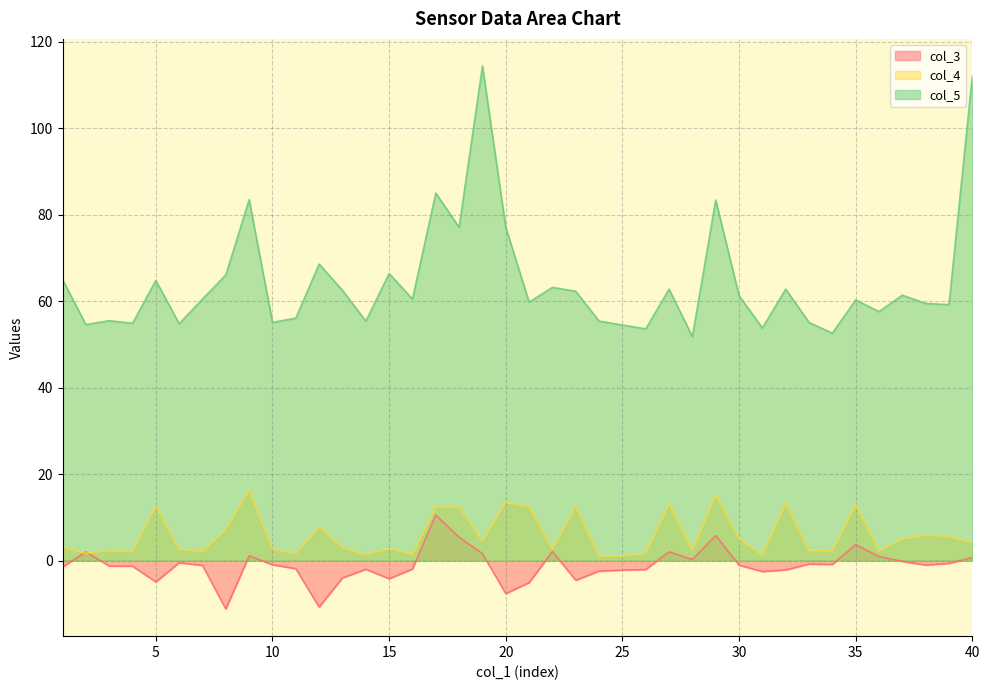

Is the value of col_4 at 11 greater than the value of col_5 at 27?

No